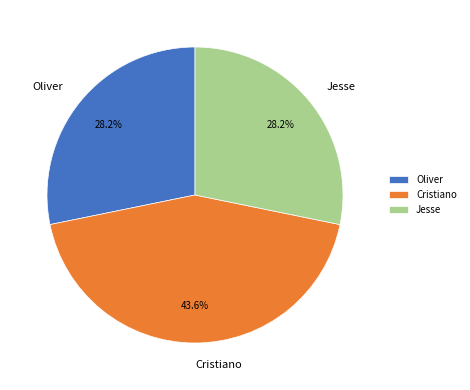

Count the number of slices in the pie.

3